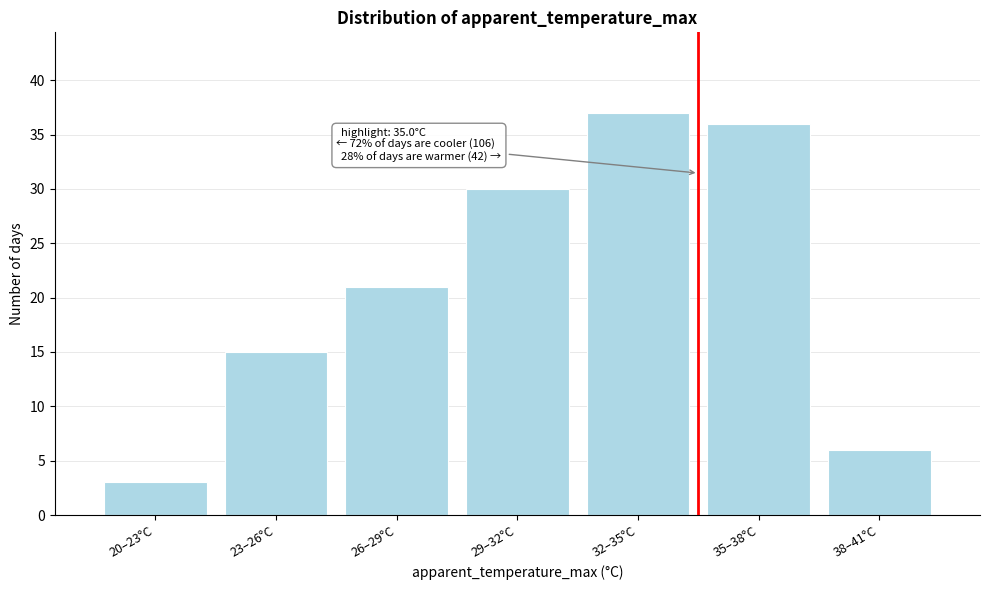

Reading right to left, list all the values displayed in this chart.

6	36	37	30	21	15	3